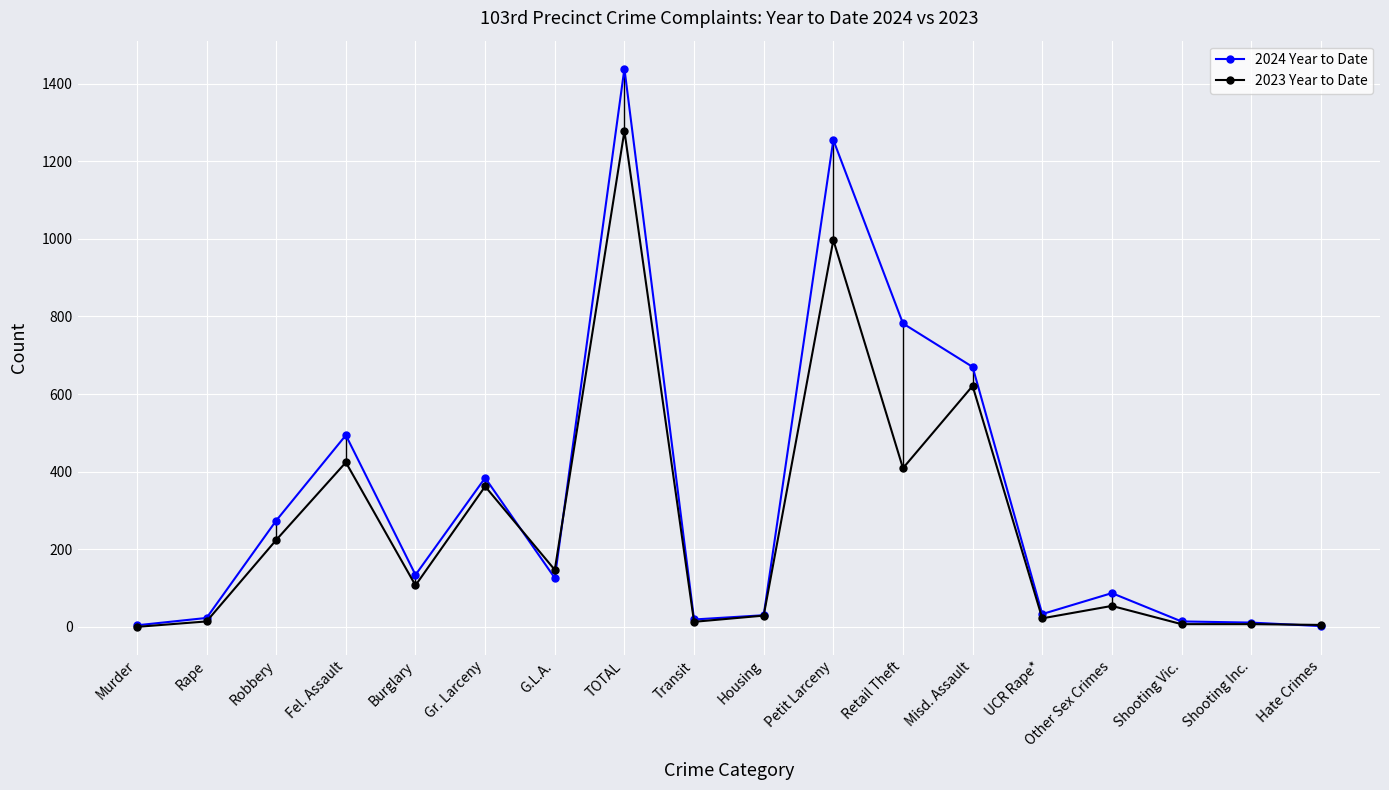

Reading left to right, extract all data points from this chart.

2024 Year to Date: 4	23	274	494	134	384	126	1439	19	30	1255	782	670	33	87	14	11	2
2023 Year to Date: 0	14	224	424	107	362	147	1278	13	29	997	409	621	22	54	7	7	5